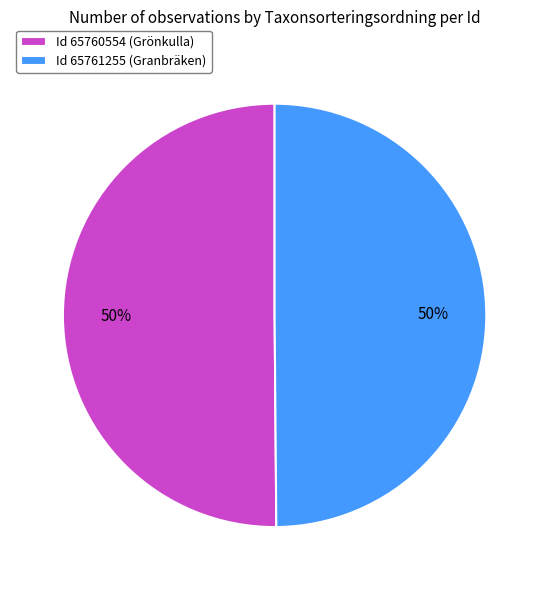

True or false: Id 65761255 (Granbräken) accounts for 62% of the total.

False